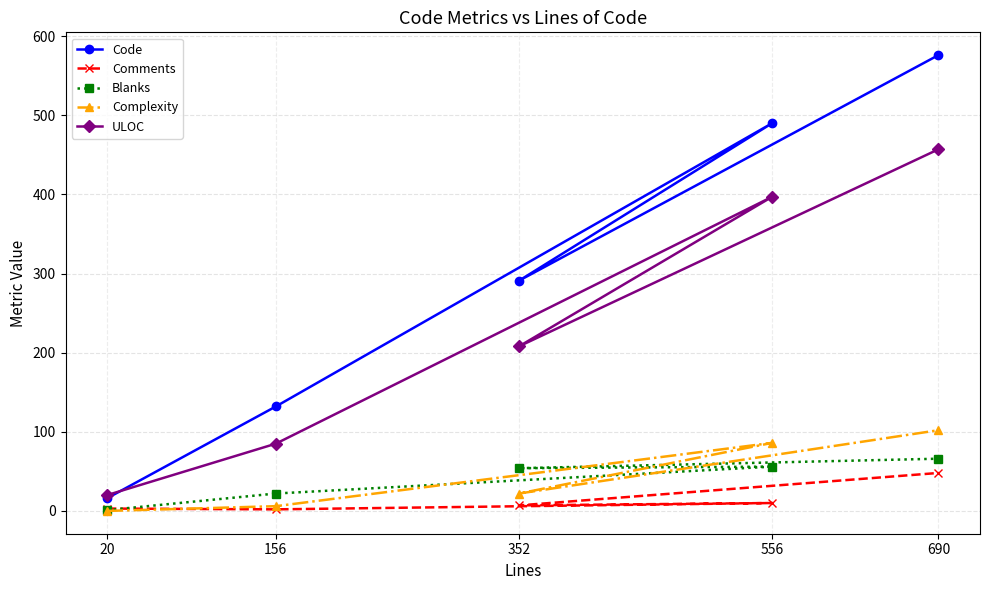

In ULOC, how many points are higher than both neighbors (excluding endpoints)?

1